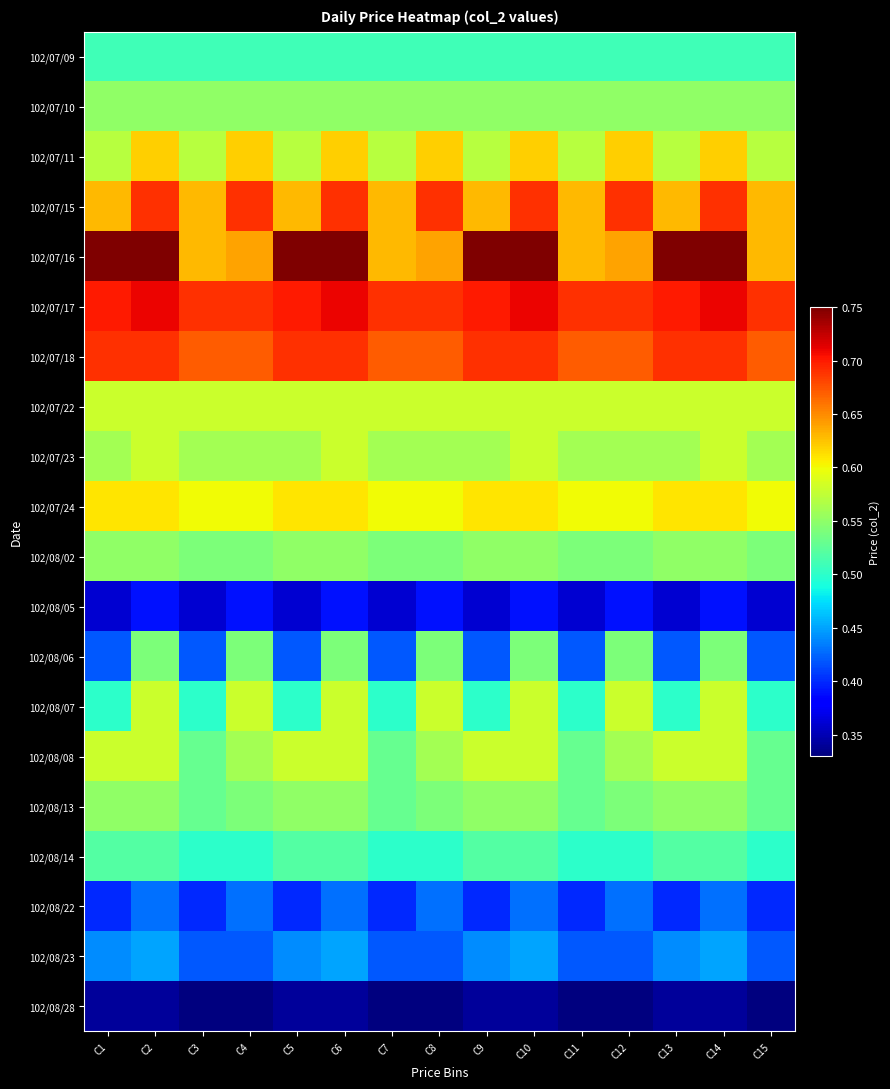

Reading right to left, what are all the values shown in this chart?

102/07/09: C15=0.5	C14=0.5	C13=0.5	C12=0.5	C11=0.5	C10=0.5	C9=0.5	C8=0.5	C7=0.5	C6=0.5	C5=0.5	C4=0.5	C3=0.5	C2=0.5	C1=0.5
102/07/10: C15=0.6	C14=0.6	C13=0.6	C12=0.6	C11=0.6	C10=0.6	C9=0.6	C8=0.6	C7=0.6	C6=0.6	C5=0.6	C4=0.6	C3=0.6	C2=0.6	C1=0.6
102/07/11: C15=0.6	C14=0.6	C13=0.6	C12=0.6	C11=0.6	C10=0.6	C9=0.6	C8=0.6	C7=0.6	C6=0.6	C5=0.6	C4=0.6	C3=0.6	C2=0.6	C1=0.6
102/07/15: C15=0.6	C14=0.7	C13=0.6	C12=0.7	C11=0.6	C10=0.7	C9=0.6	C8=0.7	C7=0.6	C6=0.7	C5=0.6	C4=0.7	C3=0.6	C2=0.7	C1=0.6
102/07/16: C15=0.6	C14=0.8	C13=0.8	C12=0.6	C11=0.6	C10=0.8	C9=0.8	C8=0.6	C7=0.6	C6=0.8	C5=0.8	C4=0.6	C3=0.6	C2=0.8	C1=0.8
102/07/17: C15=0.7	C14=0.7	C13=0.7	C12=0.7	C11=0.7	C10=0.7	C9=0.7	C8=0.7	C7=0.7	C6=0.7	C5=0.7	C4=0.7	C3=0.7	C2=0.7	C1=0.7
102/07/18: C15=0.7	C14=0.7	C13=0.7	C12=0.7	C11=0.7	C10=0.7	C9=0.7	C8=0.7	C7=0.7	C6=0.7	C5=0.7	C4=0.7	C3=0.7	C2=0.7	C1=0.7
102/07/22: C15=0.6	C14=0.6	C13=0.6	C12=0.6	C11=0.6	C10=0.6	C9=0.6	C8=0.6	C7=0.6	C6=0.6	C5=0.6	C4=0.6	C3=0.6	C2=0.6	C1=0.6
102/07/23: C15=0.6	C14=0.6	C13=0.6	C12=0.6	C11=0.6	C10=0.6	C9=0.6	C8=0.6	C7=0.6	C6=0.6	C5=0.6	C4=0.6	C3=0.6	C2=0.6	C1=0.6
102/07/24: C15=0.6	C14=0.6	C13=0.6	C12=0.6	C11=0.6	C10=0.6	C9=0.6	C8=0.6	C7=0.6	C6=0.6	C5=0.6	C4=0.6	C3=0.6	C2=0.6	C1=0.6
102/08/02: C15=0.5	C14=0.6	C13=0.6	C12=0.5	C11=0.5	C10=0.6	C9=0.6	C8=0.5	C7=0.5	C6=0.6	C5=0.6	C4=0.5	C3=0.5	C2=0.6	C1=0.6
102/08/05: C15=0.4	C14=0.4	C13=0.4	C12=0.4	C11=0.4	C10=0.4	C9=0.4	C8=0.4	C7=0.4	C6=0.4	C5=0.4	C4=0.4	C3=0.4	C2=0.4	C1=0.4
102/08/06: C15=0.4	C14=0.5	C13=0.4	C12=0.5	C11=0.4	C10=0.5	C9=0.4	C8=0.5	C7=0.4	C6=0.5	C5=0.4	C4=0.5	C3=0.4	C2=0.5	C1=0.4
102/08/07: C15=0.5	C14=0.6	C13=0.5	C12=0.6	C11=0.5	C10=0.6	C9=0.5	C8=0.6	C7=0.5	C6=0.6	C5=0.5	C4=0.6	C3=0.5	C2=0.6	C1=0.5
102/08/08: C15=0.5	C14=0.6	C13=0.6	C12=0.6	C11=0.5	C10=0.6	C9=0.6	C8=0.6	C7=0.5	C6=0.6	C5=0.6	C4=0.6	C3=0.5	C2=0.6	C1=0.6
102/08/13: C15=0.5	C14=0.6	C13=0.6	C12=0.5	C11=0.5	C10=0.6	C9=0.6	C8=0.5	C7=0.5	C6=0.6	C5=0.6	C4=0.5	C3=0.5	C2=0.6	C1=0.6
102/08/14: C15=0.5	C14=0.5	C13=0.5	C12=0.5	C11=0.5	C10=0.5	C9=0.5	C8=0.5	C7=0.5	C6=0.5	C5=0.5	C4=0.5	C3=0.5	C2=0.5	C1=0.5
102/08/22: C15=0.4	C14=0.4	C13=0.4	C12=0.4	C11=0.4	C10=0.4	C9=0.4	C8=0.4	C7=0.4	C6=0.4	C5=0.4	C4=0.4	C3=0.4	C2=0.4	C1=0.4
102/08/23: C15=0.4	C14=0.5	C13=0.4	C12=0.4	C11=0.4	C10=0.5	C9=0.4	C8=0.4	C7=0.4	C6=0.5	C5=0.4	C4=0.4	C3=0.4	C2=0.5	C1=0.4
102/08/28: C15=0.3	C14=0.3	C13=0.3	C12=0.3	C11=0.3	C10=0.3	C9=0.3	C8=0.3	C7=0.3	C6=0.3	C5=0.3	C4=0.3	C3=0.3	C2=0.3	C1=0.3